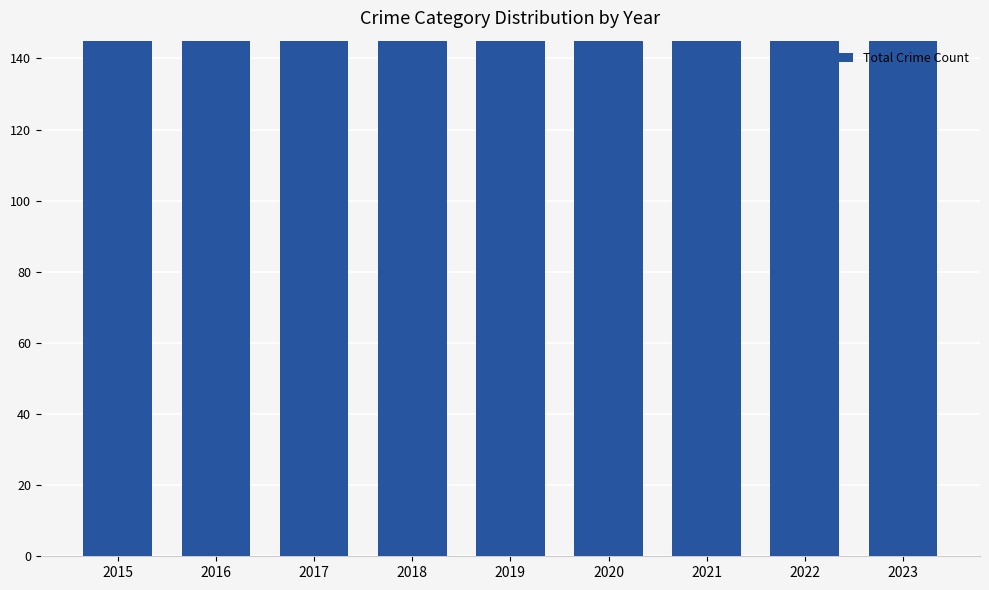

List the labels in order of value, smallest first.

2015, 2023, 2021, 2019, 2020, 2017, 2016, 2018, 2022